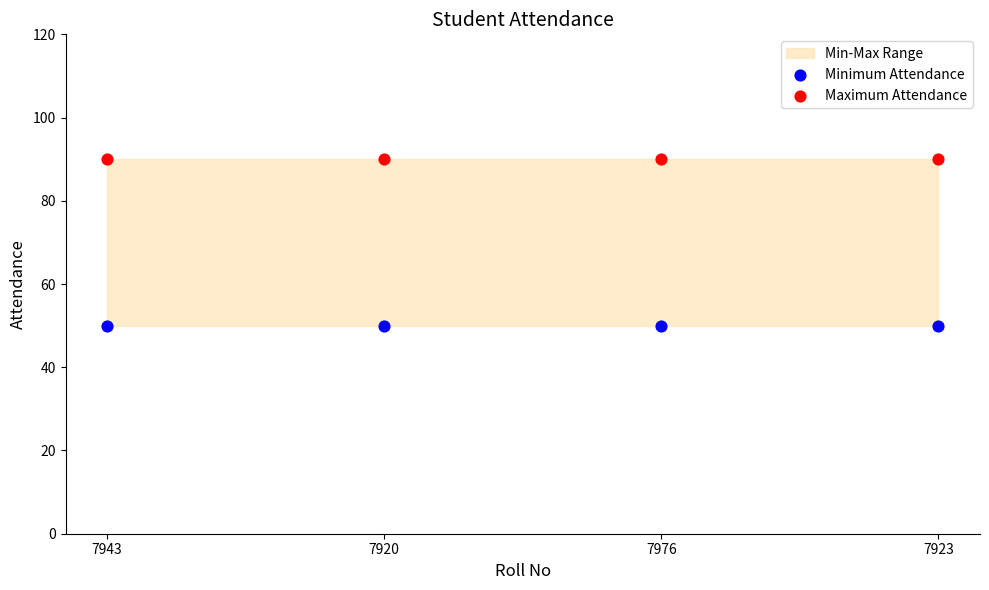

Across all data points, what is the average Y value?

70